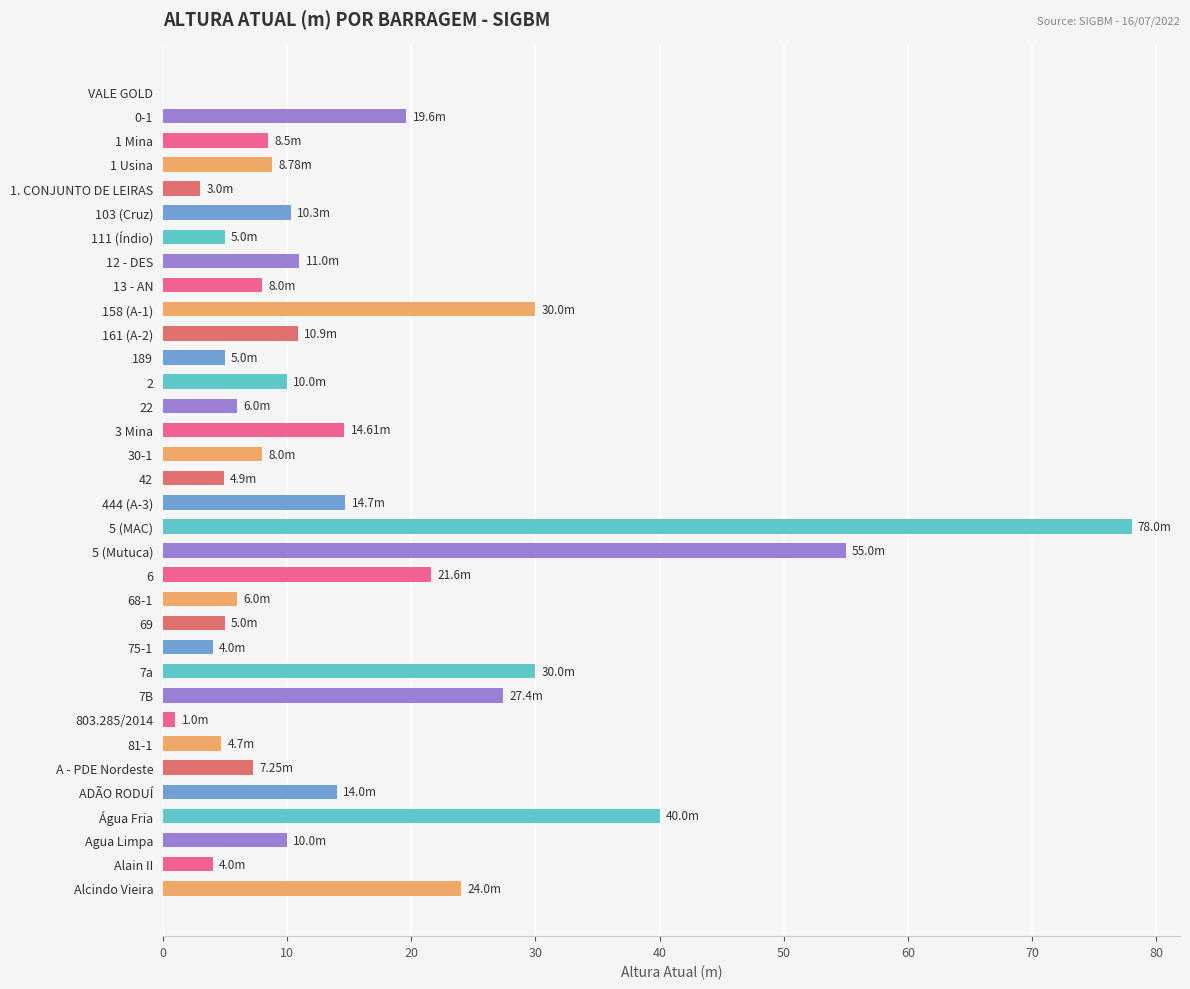

How many series are shown in this chart?

1